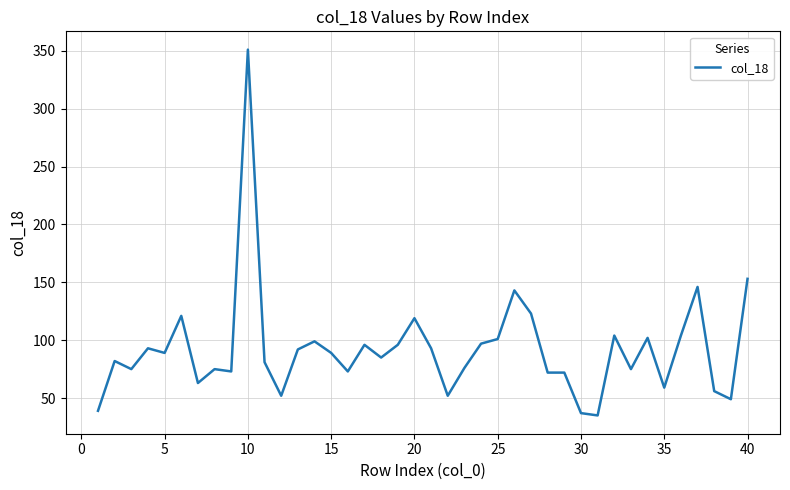

What is the difference between the maximum and minimum values?

316